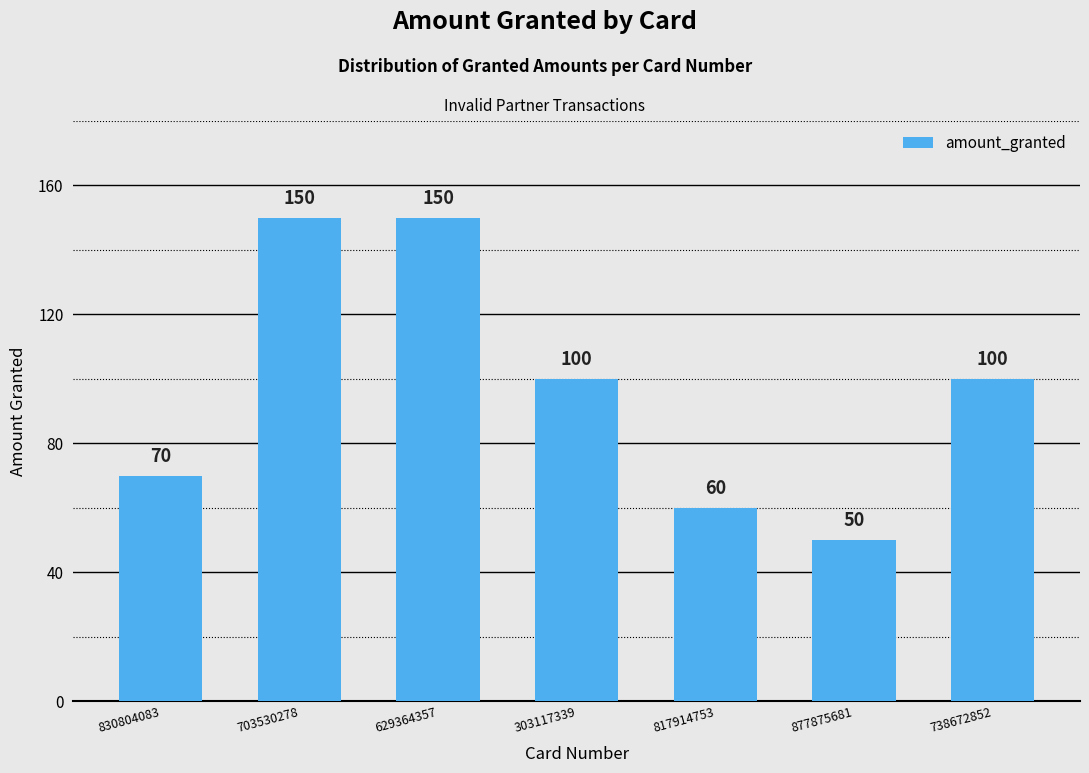

What is the greatest value displayed?

150